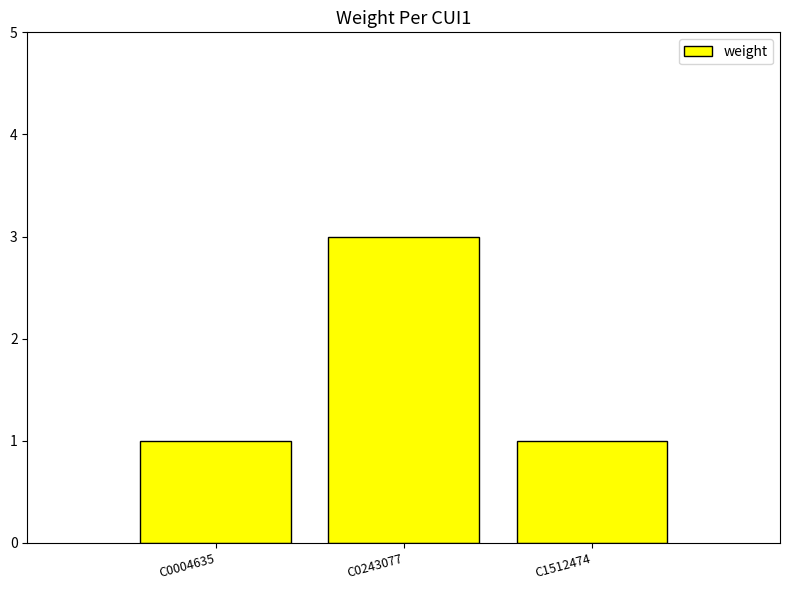

Reading left to right, transcribe all the data shown in this chart.

C0004635=1	C0243077=3	C1512474=1